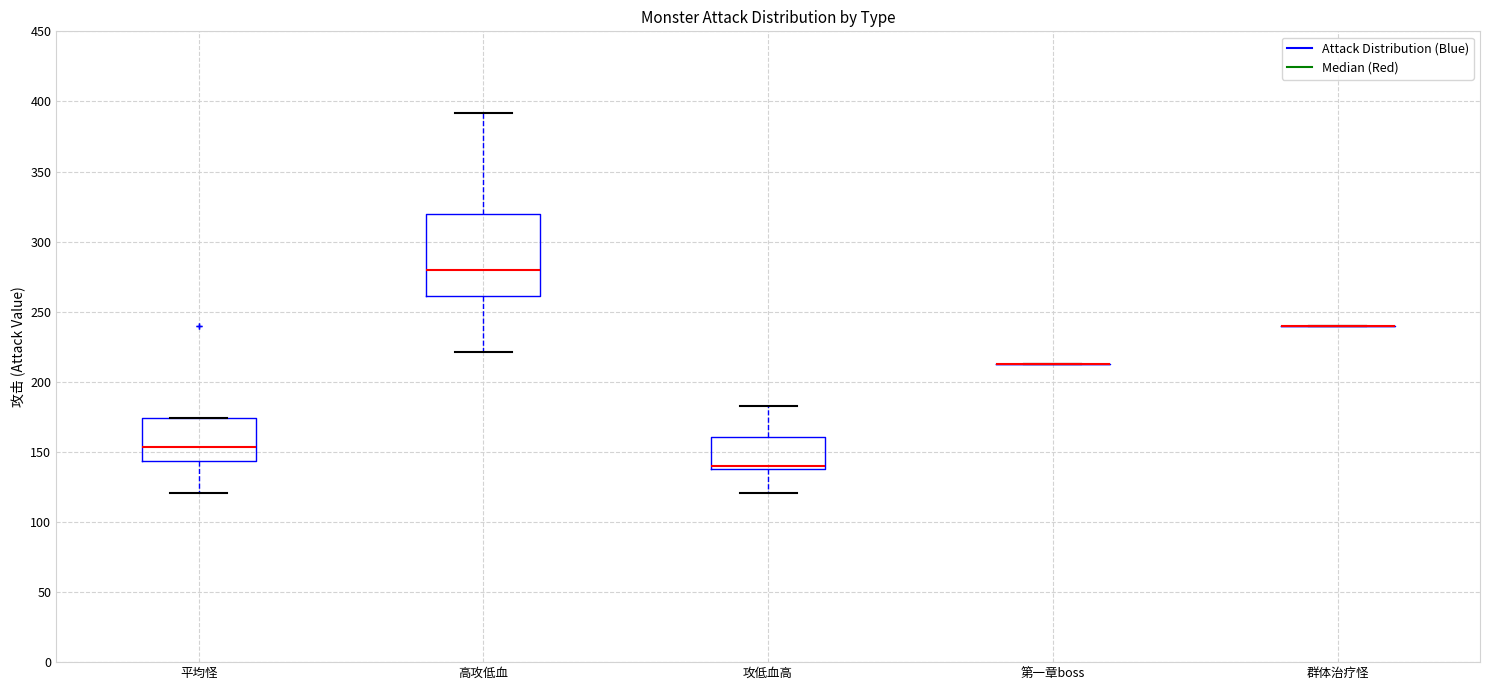

Reading left to right, transcribe this box plot: for each box, give where its median line is, the range the box spans, and where its two whiskers end, as read against the y-axis. The values are not printed on the chart, so give them approximately, as read against the axis.

平均怪: median 155, box 145 to 175, whiskers 120 to 175
高攻低血: median 280, box 260 to 320, whiskers 220 to 390
攻低血高: median 140 (just above the box's lower edge), box 140 to 160, whiskers 120 to 185
第一章boss: box collapsed to a line at 215, whiskers 215 to 215
群体治疗怪: box collapsed to a line at 240, whiskers 240 to 240